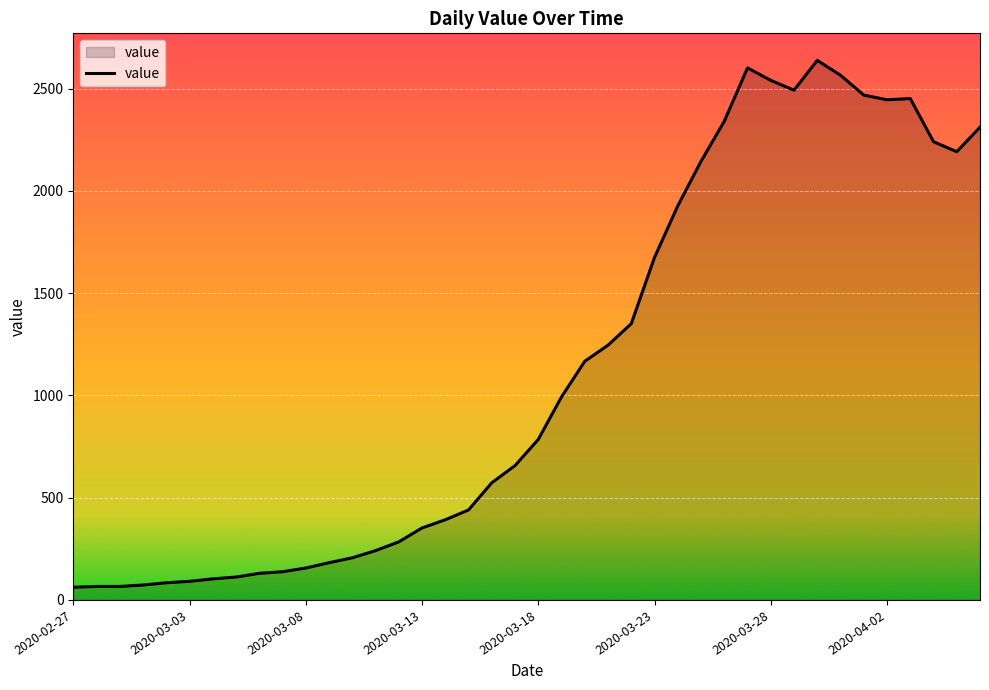

What is the difference between the maximum and minimum values?

2577